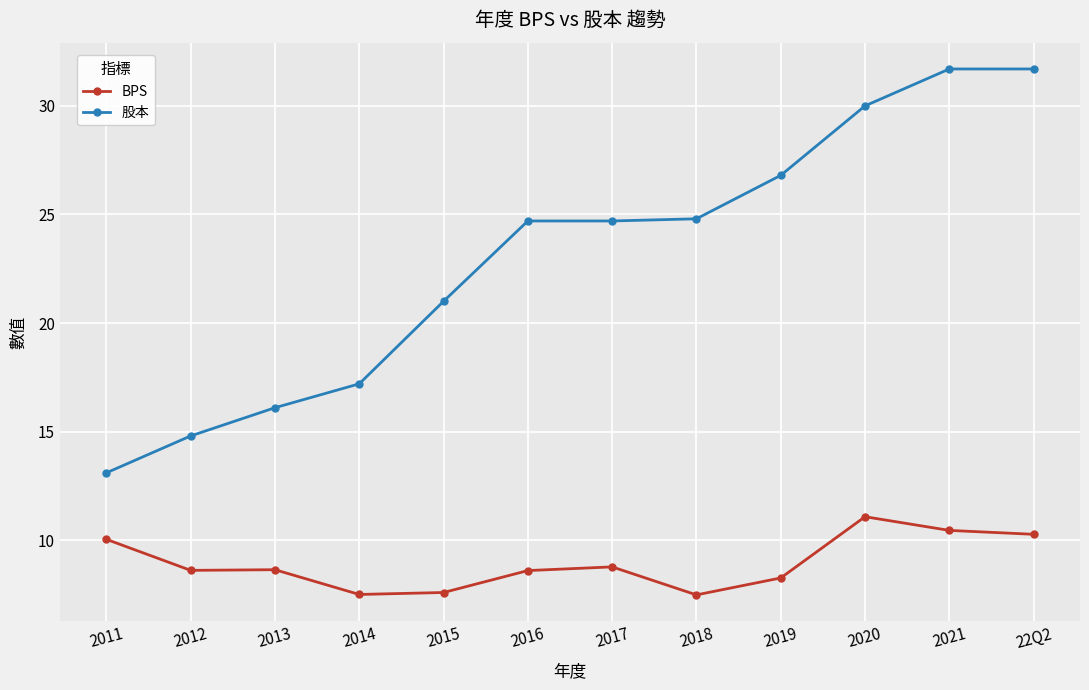

What is the difference between the second highest and second lowest values in the 股本 series?

16.9